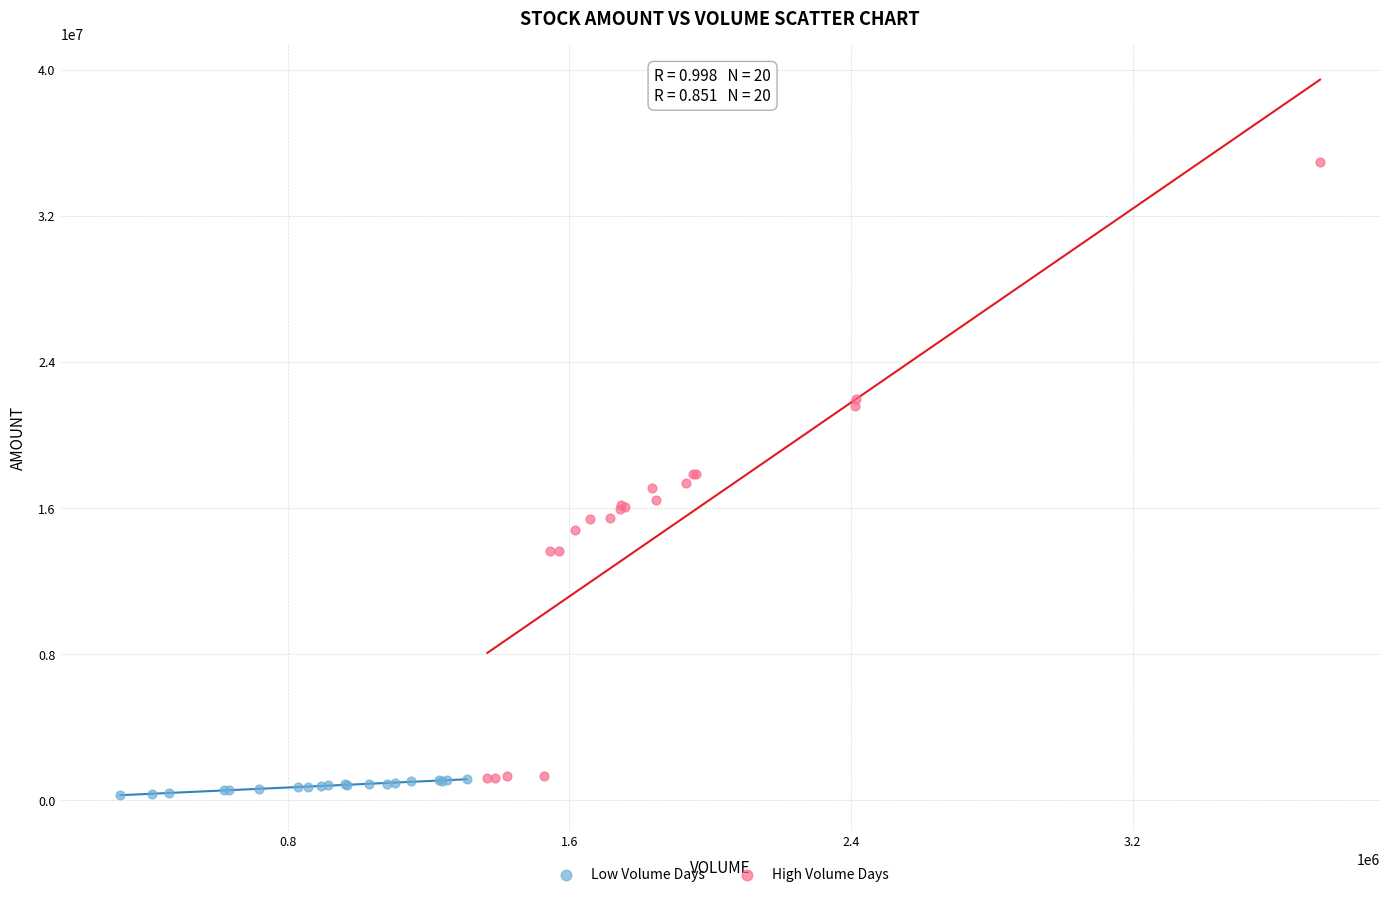

Which series has the largest Y range (max minus min)?

High Volume Days